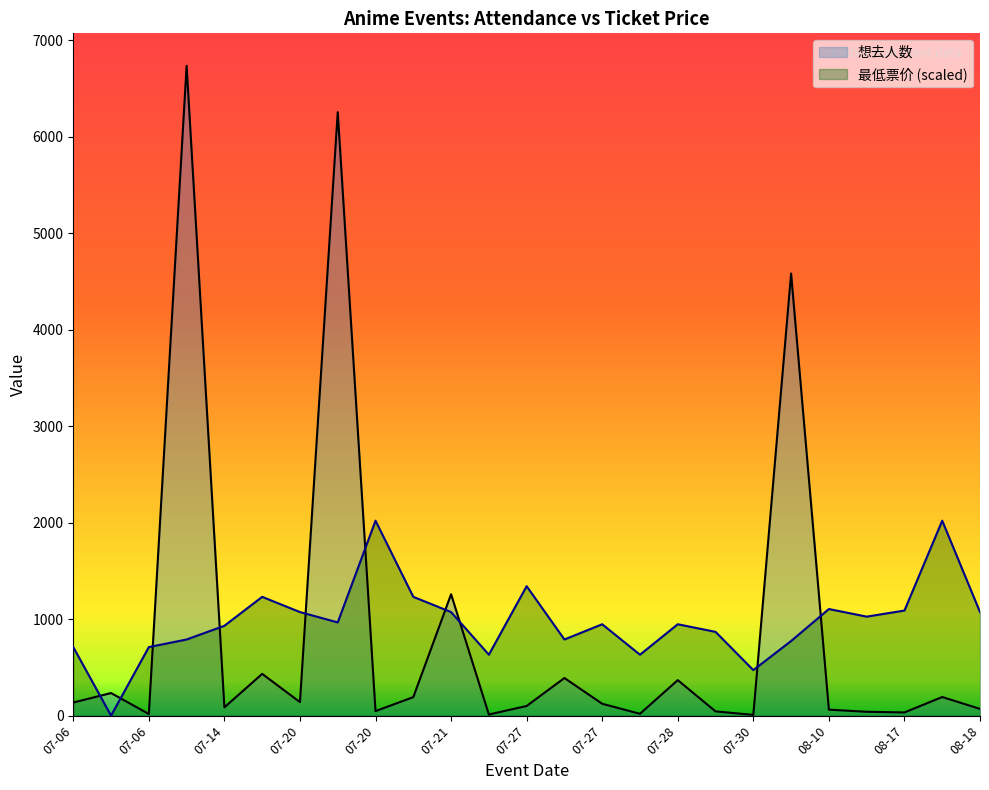

At which label does 最低票价 first exceed 946?

07-20